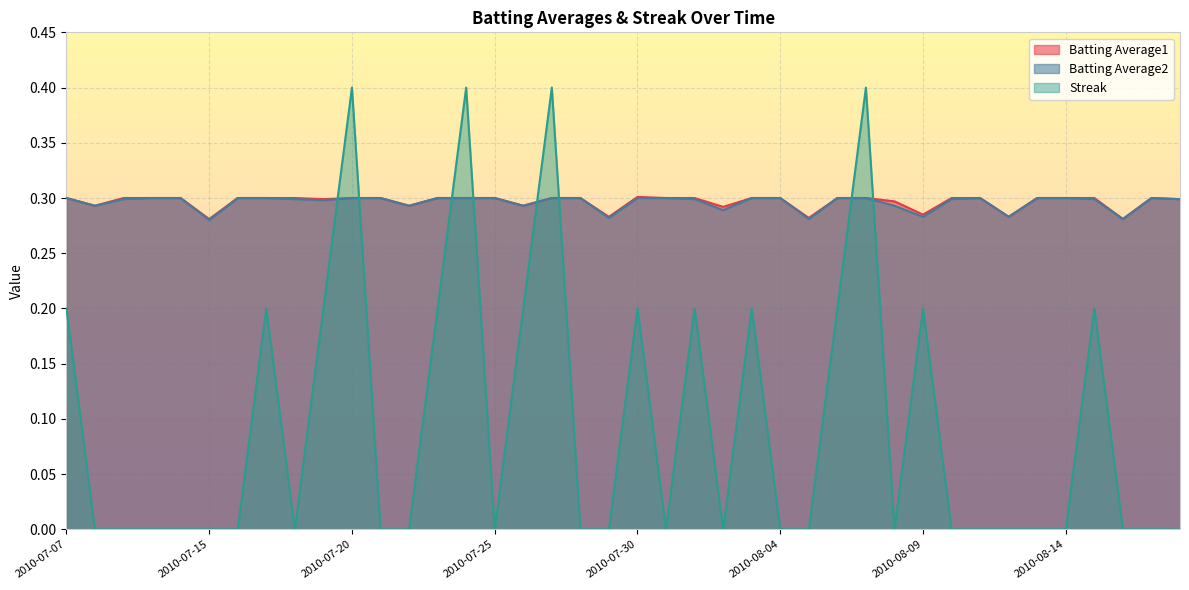

At which label does Streak reach its minimum?

2010-07-08